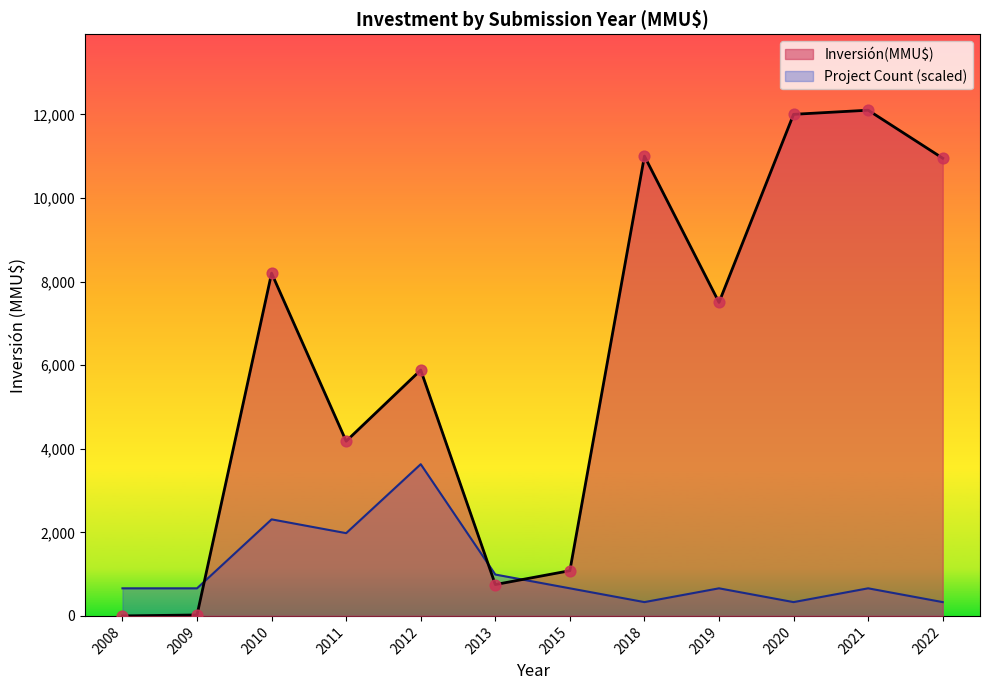

Which series has the widest spread of values?

Inversión(MMU$)